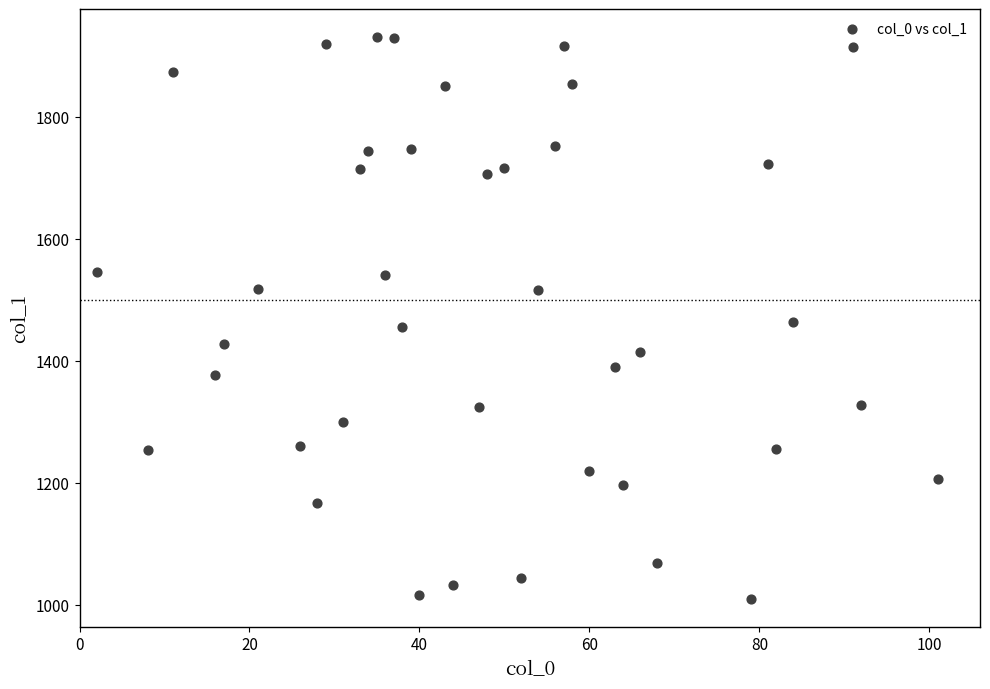

What is the range of X values (max minus min)?

99